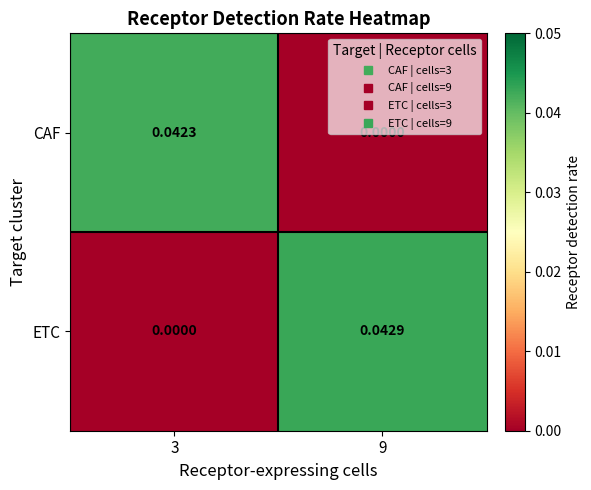

Rank the series by their average value, from lowest to highest.

CAF, ETC